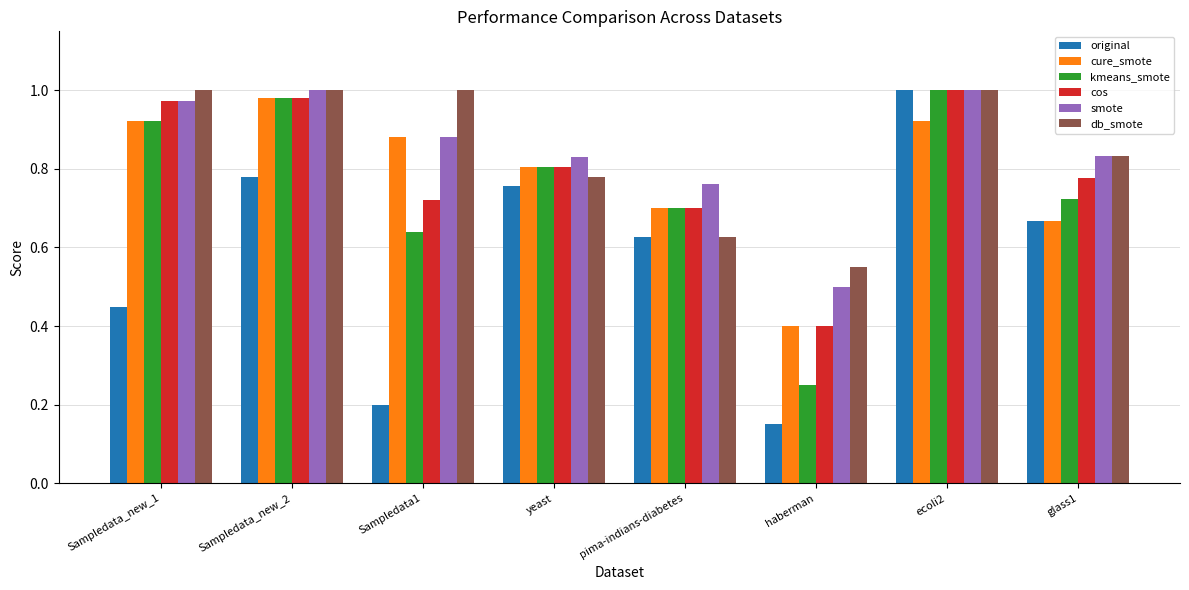

How many groups of bars are there?

8